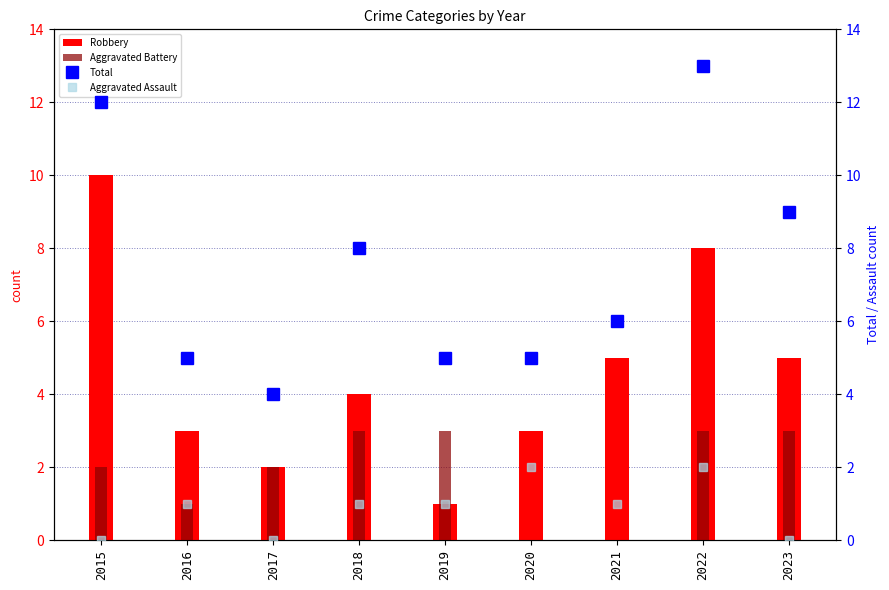

Where is Aggravated Battery nearest to the value 1?

2016